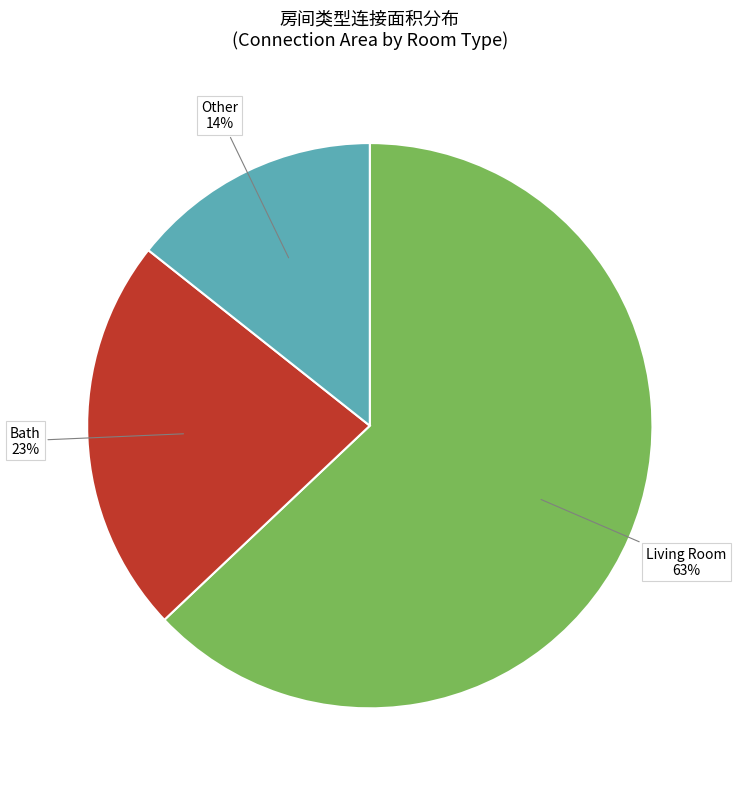

To the nearest percent, what portion does Living Room represent?

63%